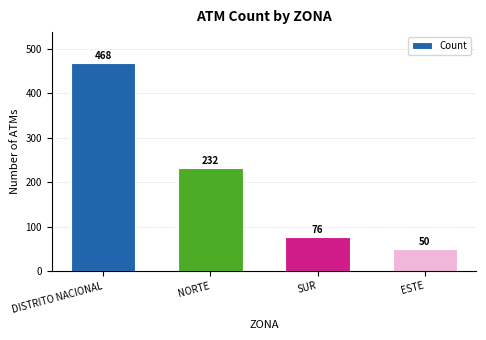

The chart shows a value of 76 at SUR. True or false?

True